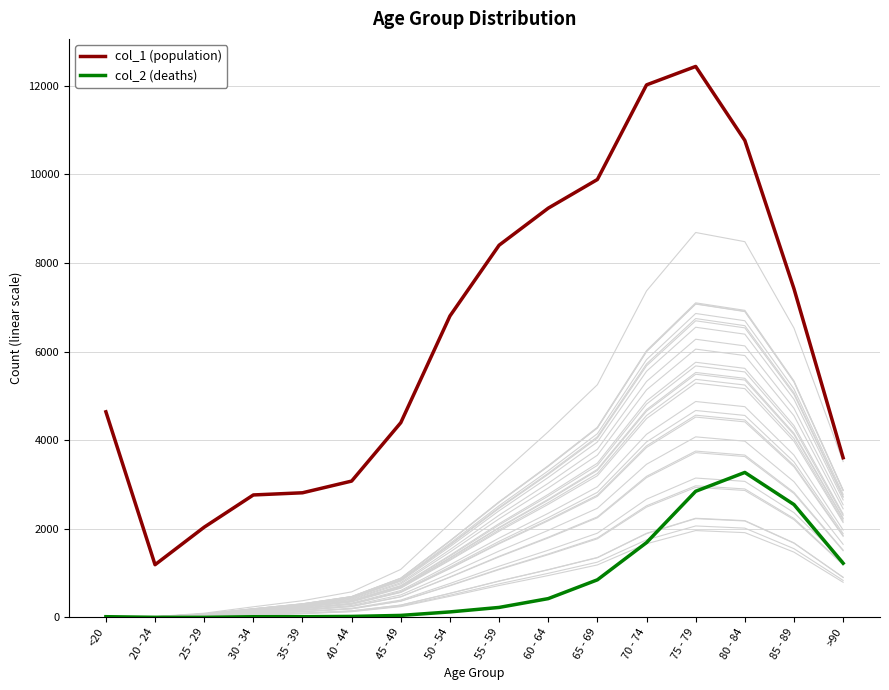

What is the difference between the second highest and second lowest values in the col_2 (deaths) series?

2844